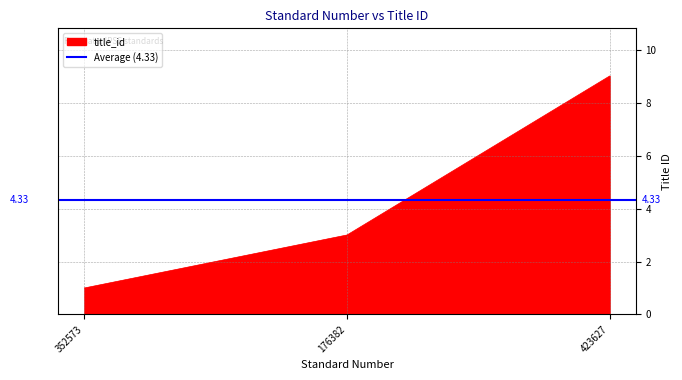

At which category does the chart reach its peak across all series?

423627